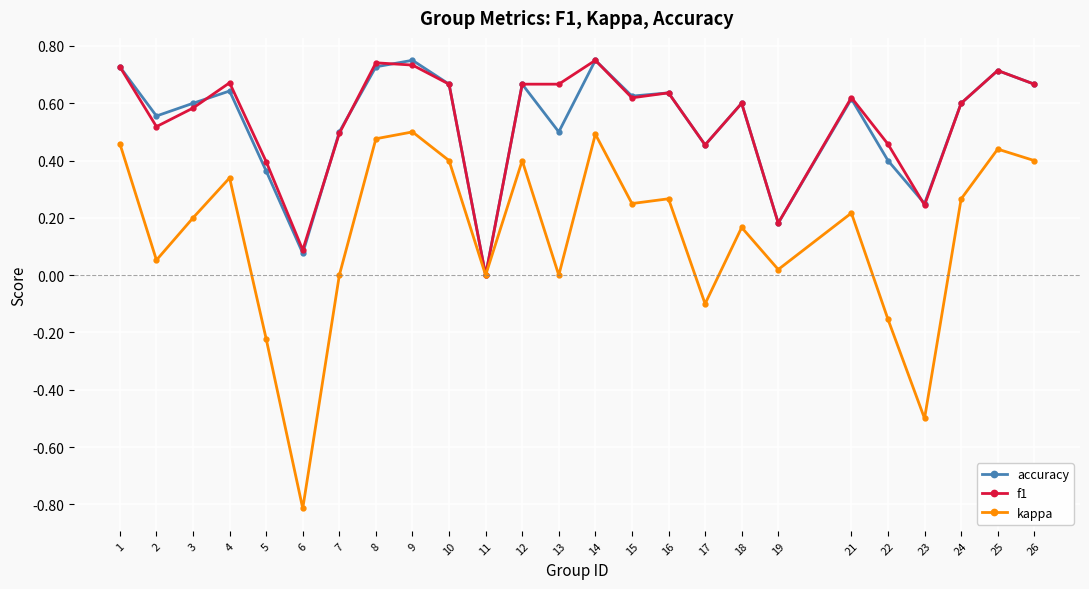

How many lines are shown in the chart?

3